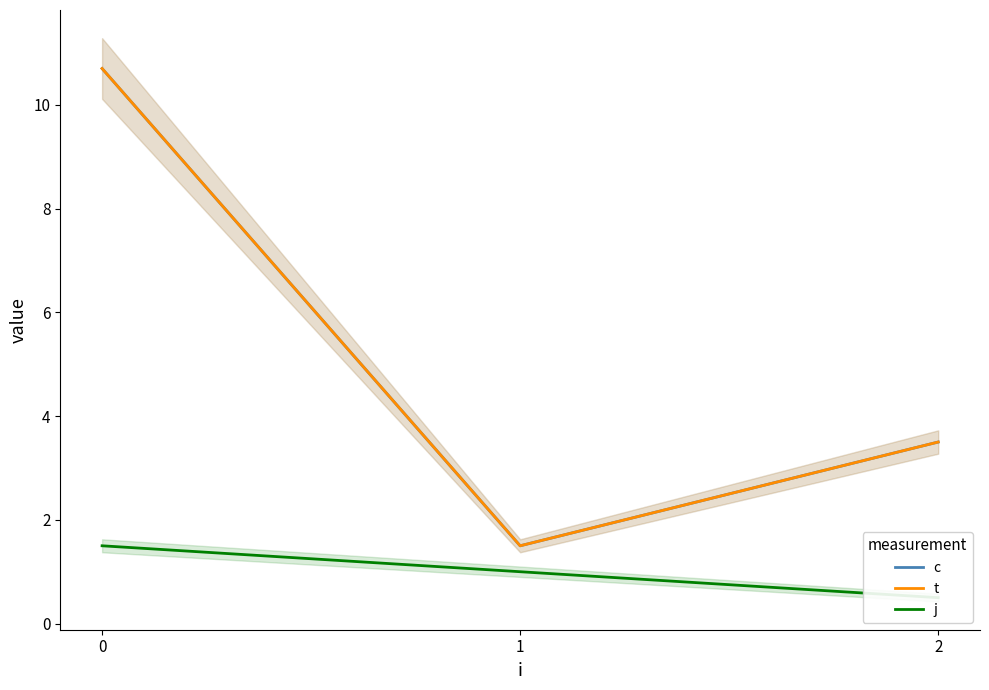

Is this an area chart (filled region under the line)?

No